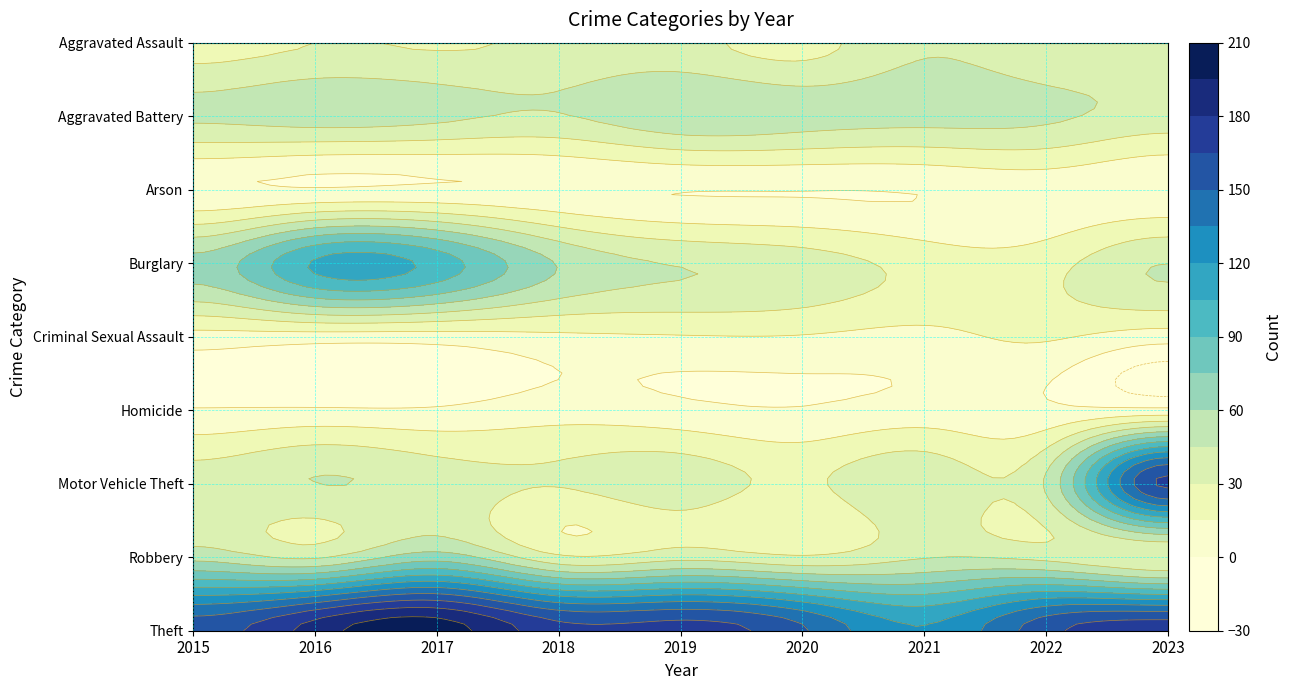

Count the number of categories in the chart.

9